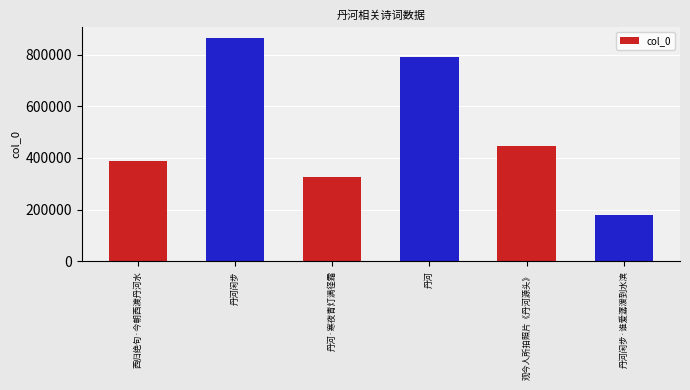

Which category has the highest value across all series?

丹河闲步